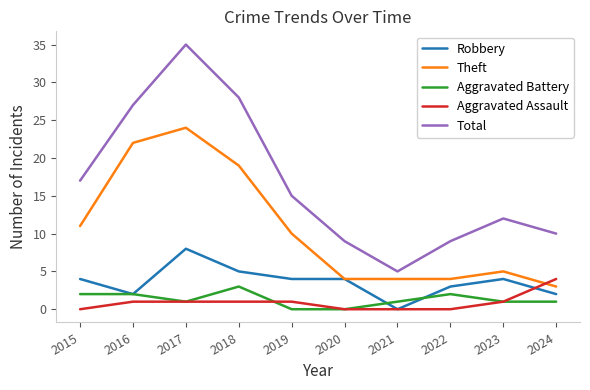

True or false: Aggravated Battery and Total intersect in this chart.

False